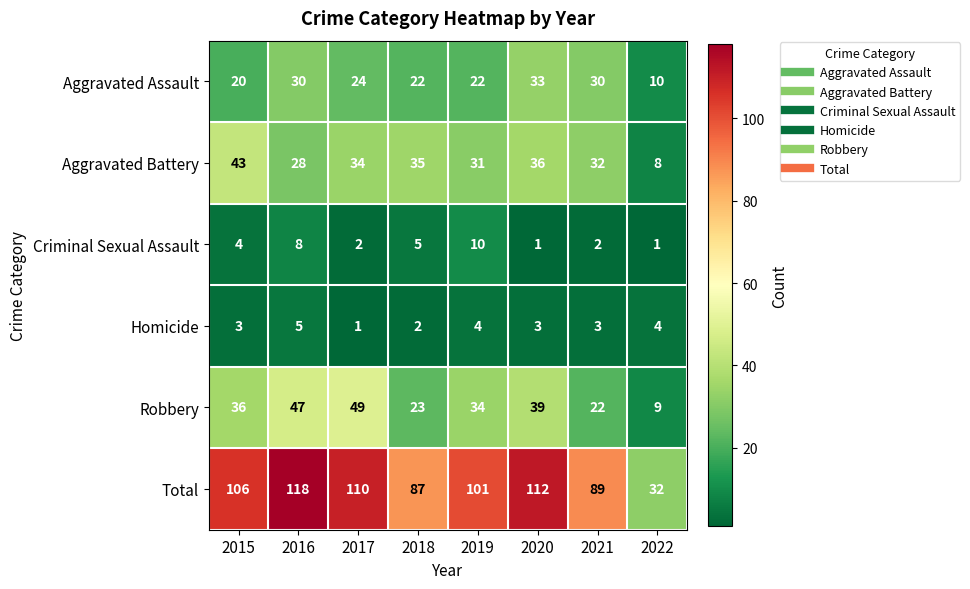

How many distinct data groups are displayed?

6